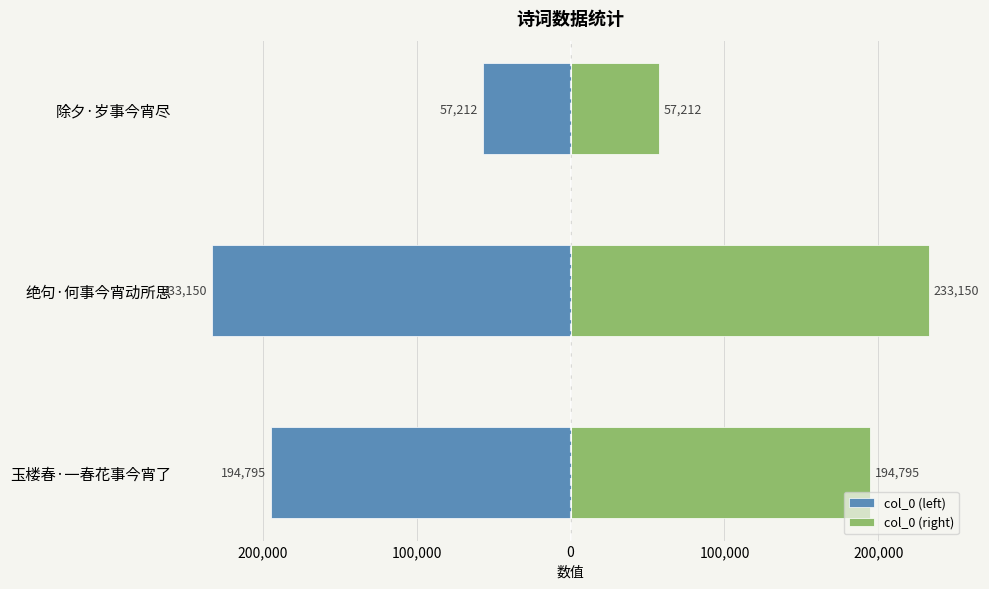

Reading right to left, transcribe all the data shown in this chart.

col_0 (left): -57212	-233150	-194795
col_0 (right): 57212	233150	194795